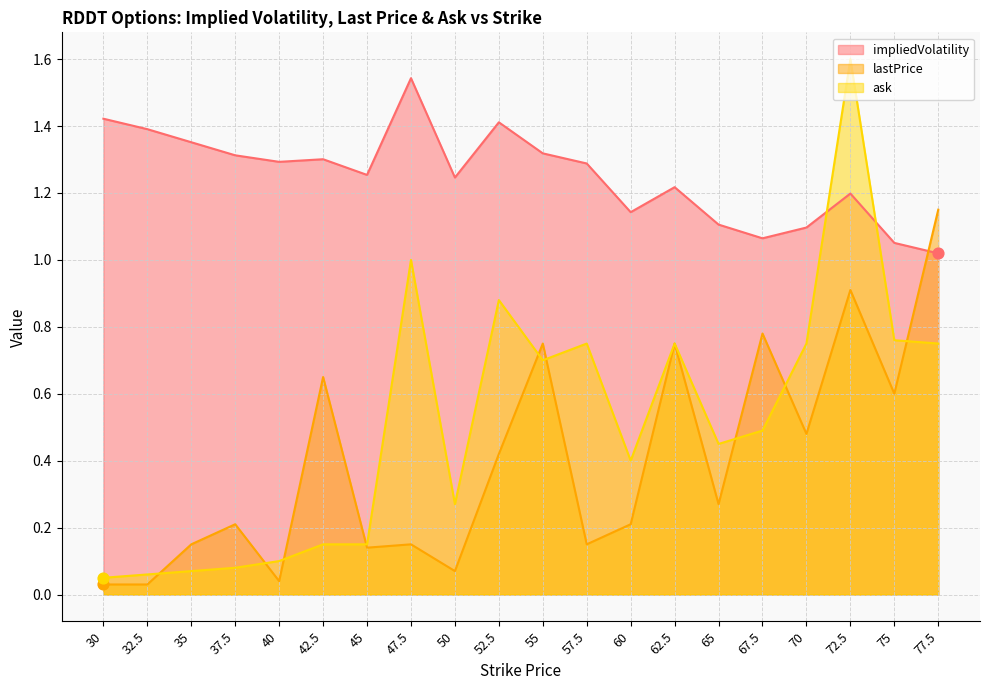

What are all the series names shown in the legend?

impliedVolatility, lastPrice, ask